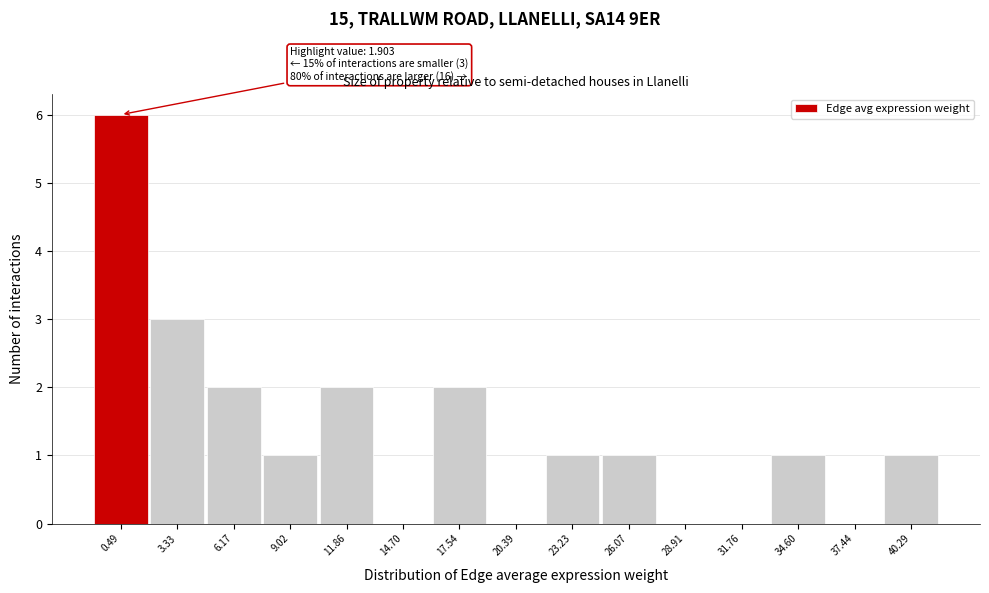

Reading left to right, extract all data points from this chart.

0.49=6	3.33=3	6.17=2	9.02=1	11.86=2	14.70=0	17.54=2	20.39=0	23.23=1	26.07=1	28.91=0	31.76=0	34.60=1	37.44=0	40.29=1